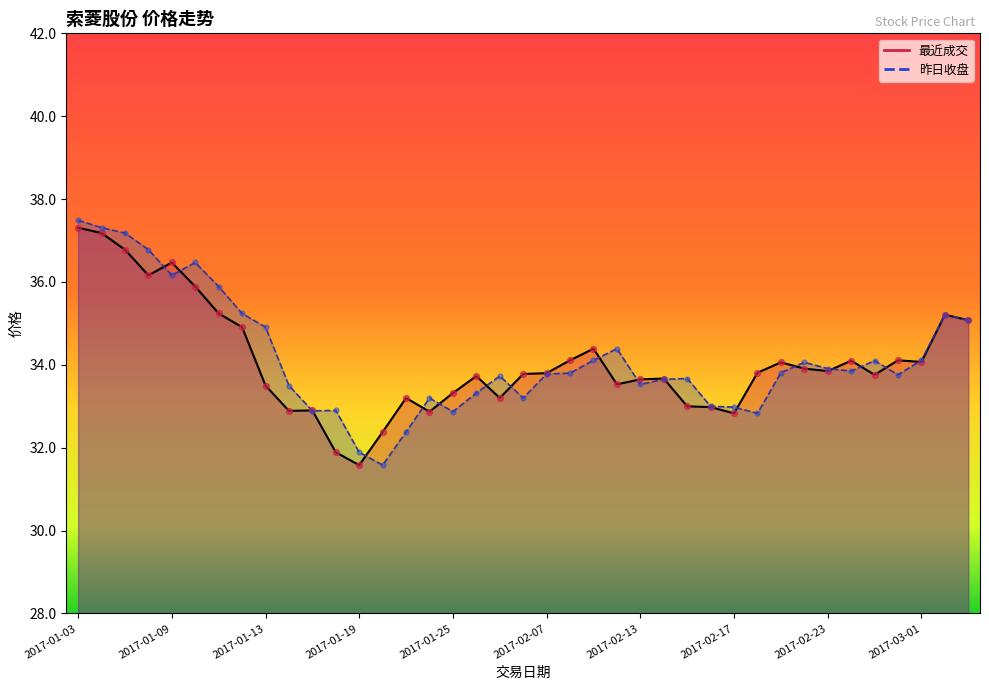

Which series contains the highest Y value?

昨日收盘